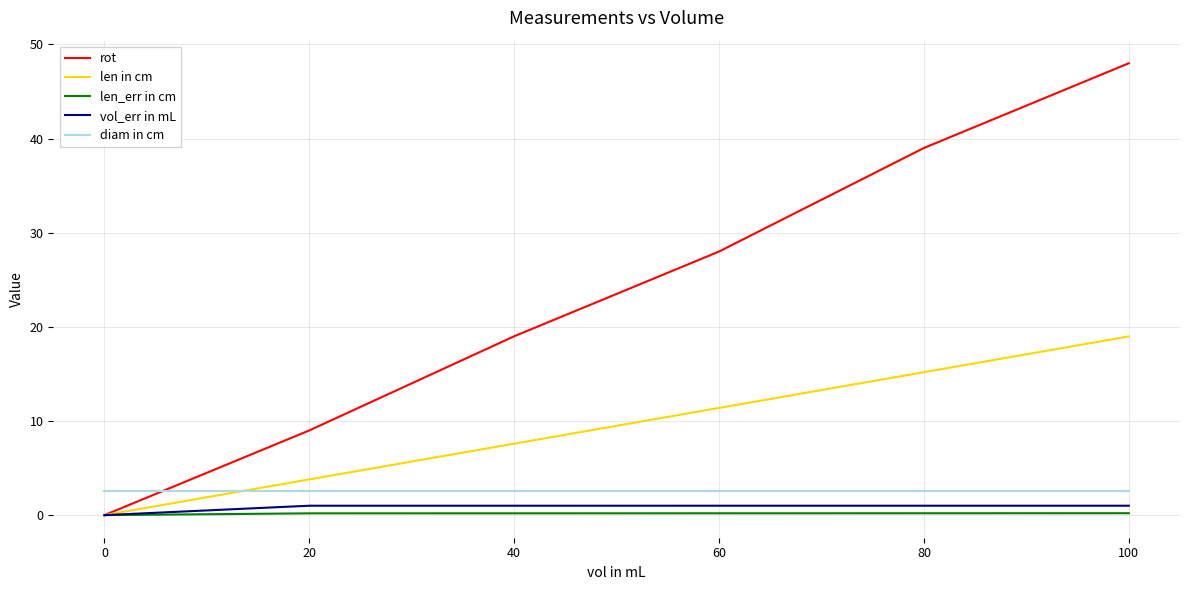

The value of len_err in cm at 60 is 0.2. True or false?

True